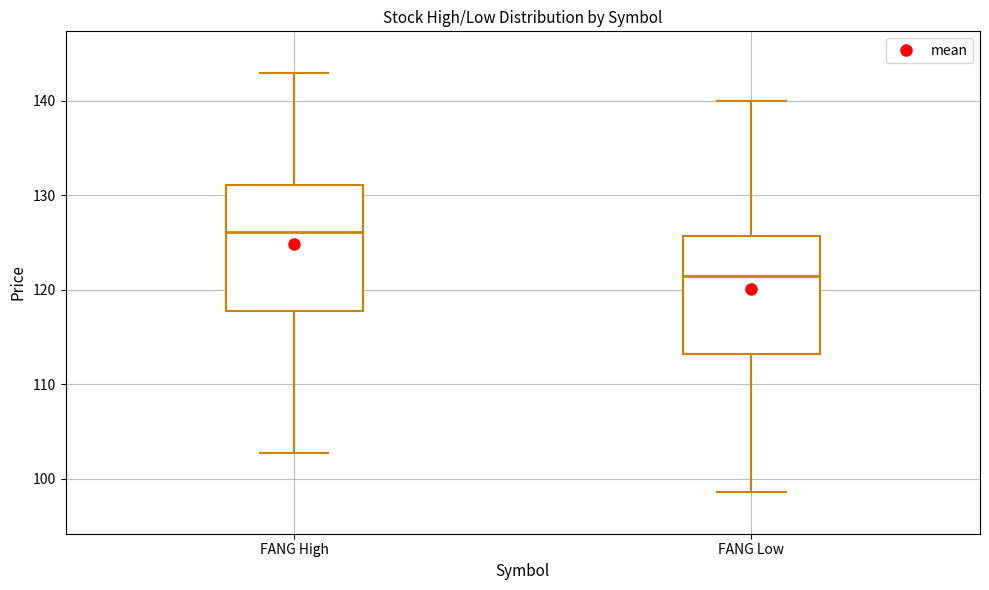

Where is the upper edge of the box for FANG High on the y-axis? The values are not printed on the chart, so give them approximately, as read against the axis.

131